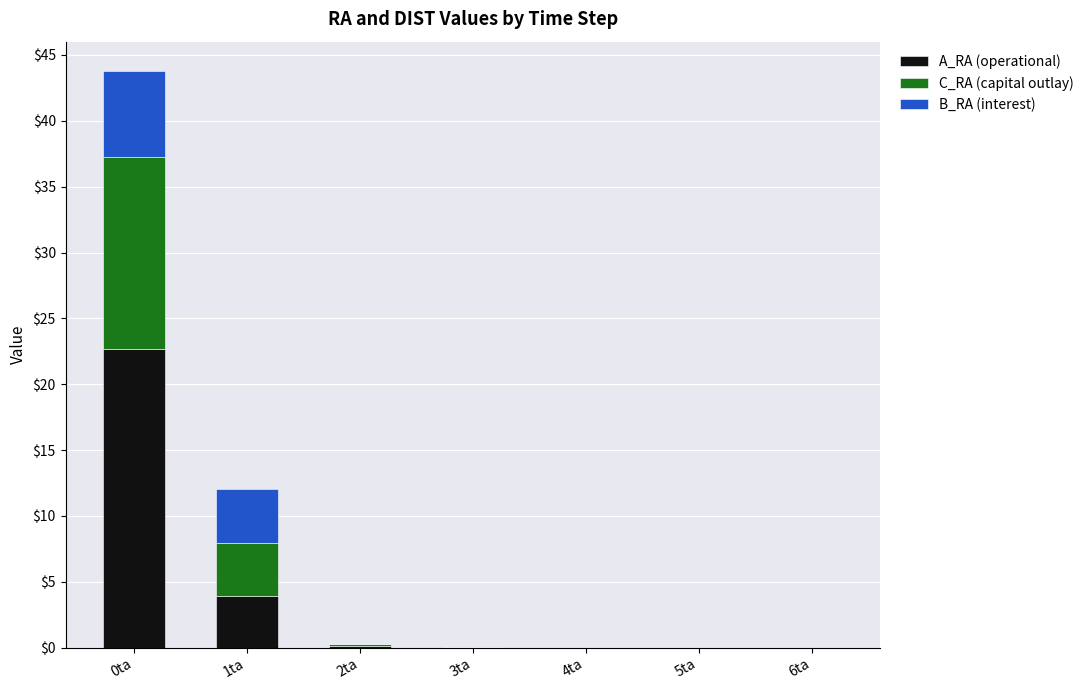

What is the sum of all A_RA (operational) values?

26.7